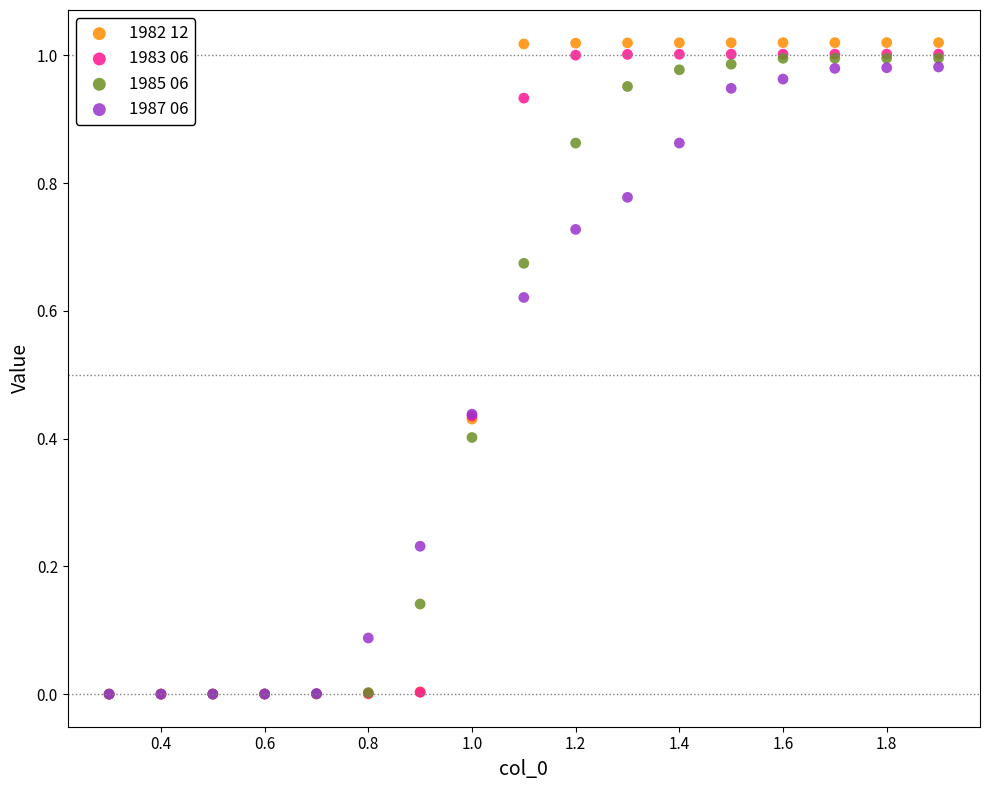

What are all the series names shown in the legend?

1982 12, 1983 06, 1985 06, 1987 06